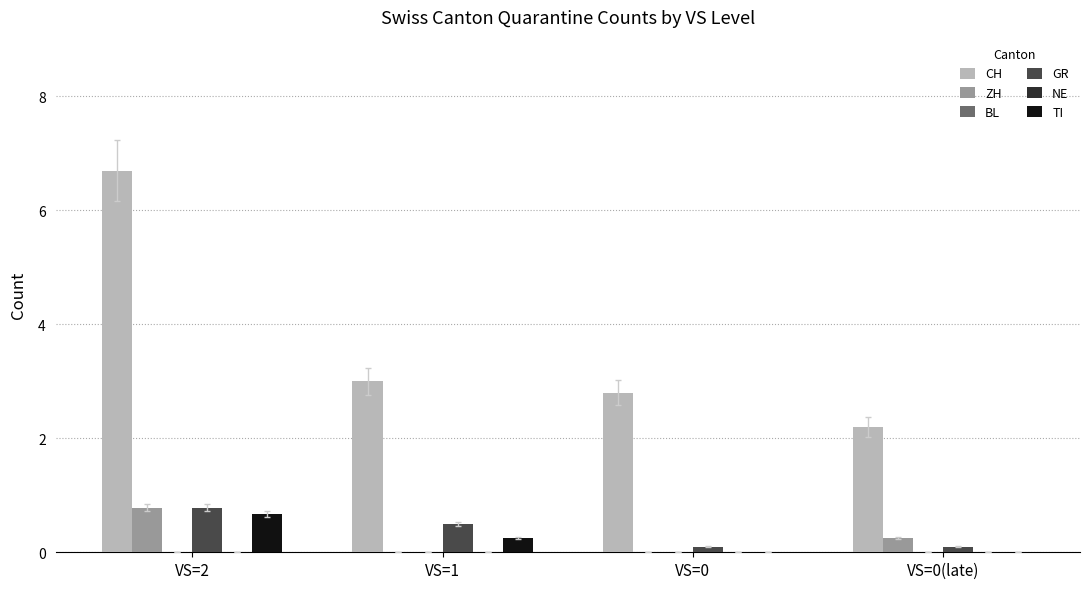

What is the spread (max minus min) of values at VS=0(late)?

2.2